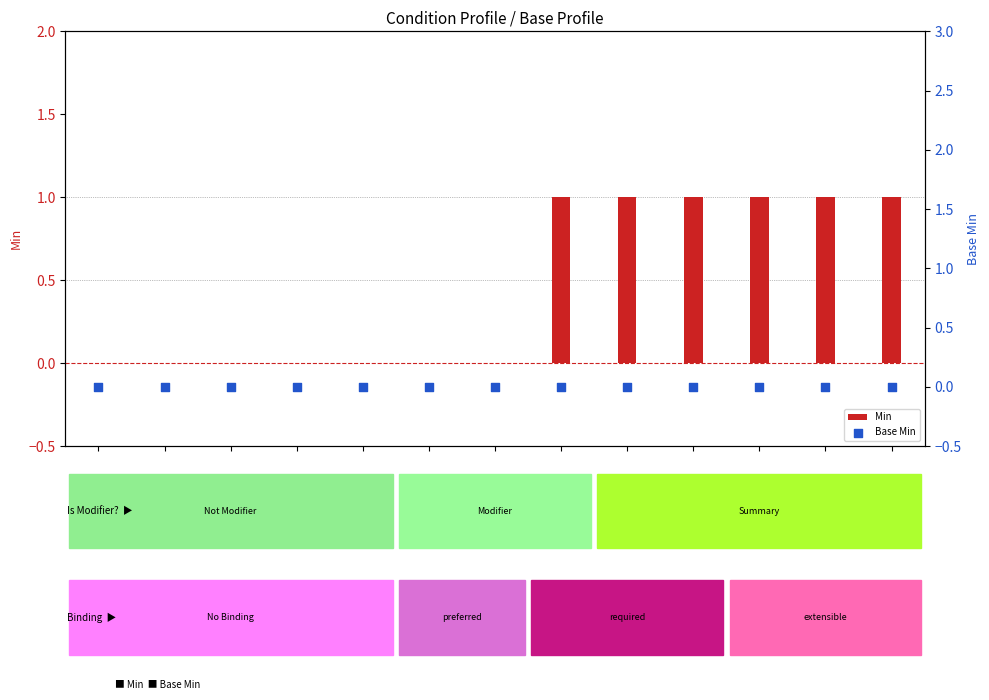

Is the value of Min at 12 greater than the value of Base Min at 12?

Yes